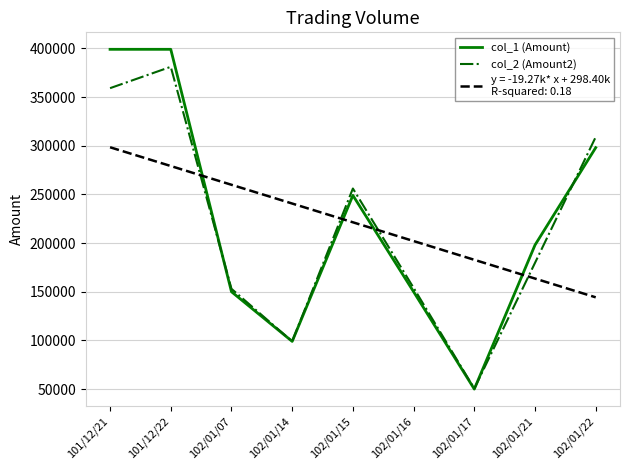

What is the maximum value shown in the chart?

399000.0